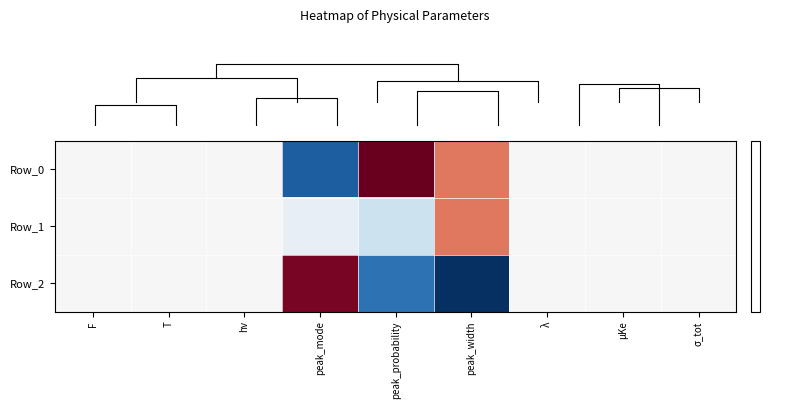

How many positive values does the Row_2 series have?

1